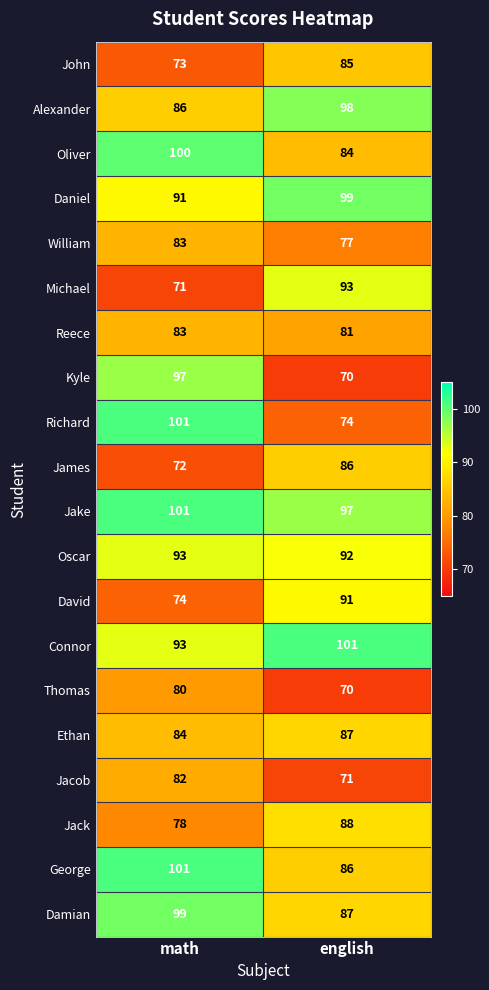

What is the difference between the maximum and minimum values in the Damian series?

12